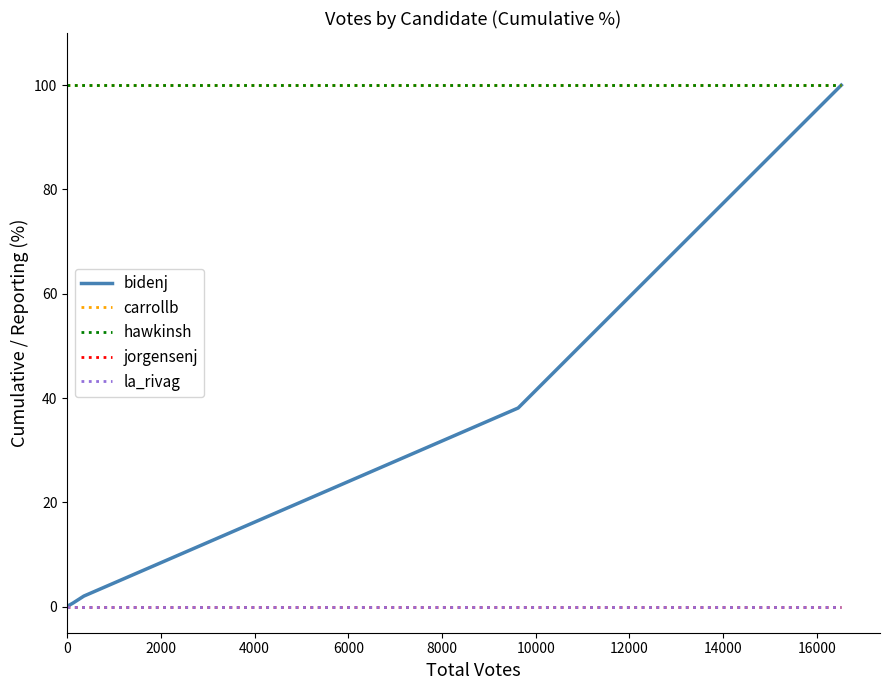

True or false: carrollb has more than 1 interior local peaks.

False